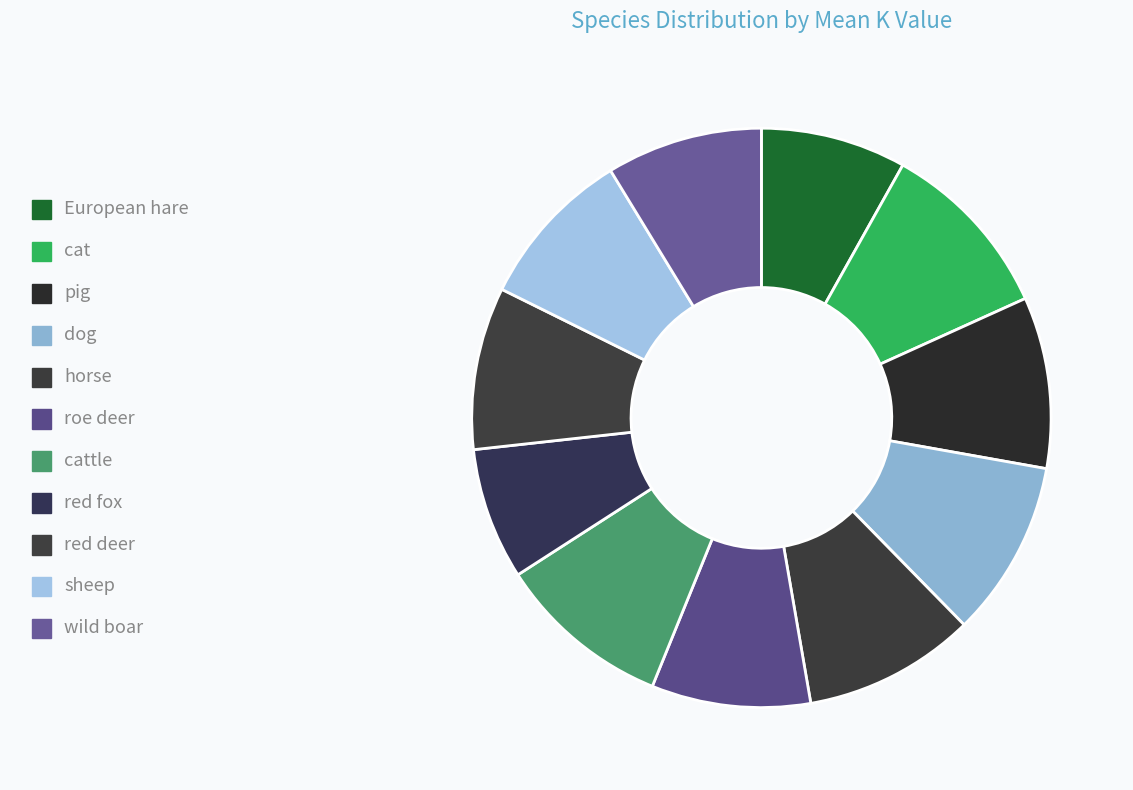

Which category has the smallest portion of the pie?

red fox